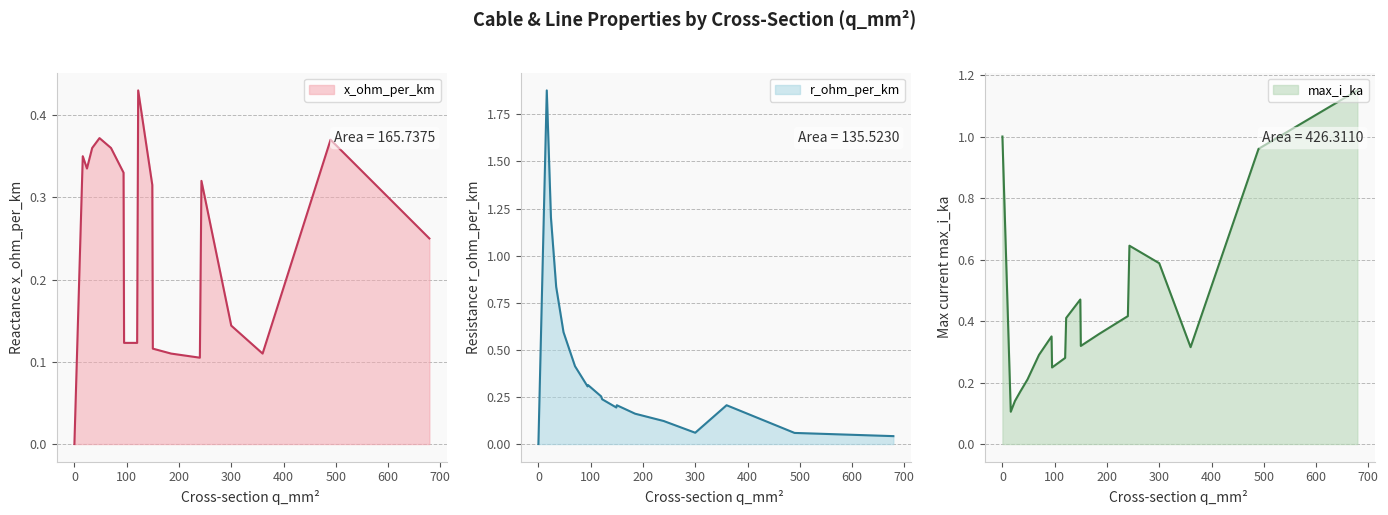

At how many categories does at least one series exceed 1?

3